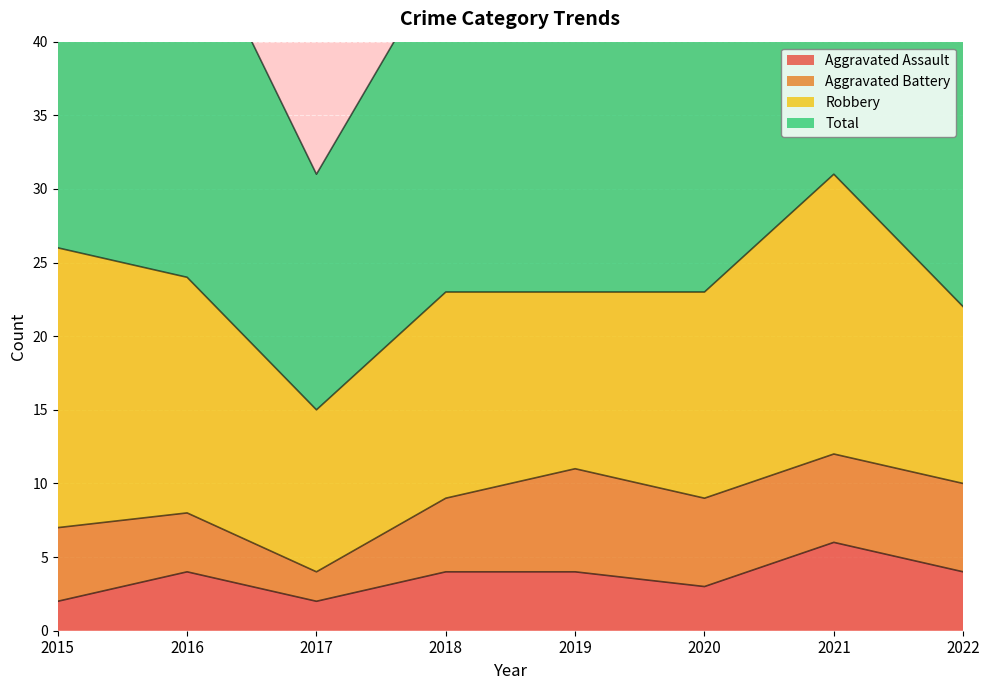

True or false: Total and Aggravated Assault intersect in this chart.

False